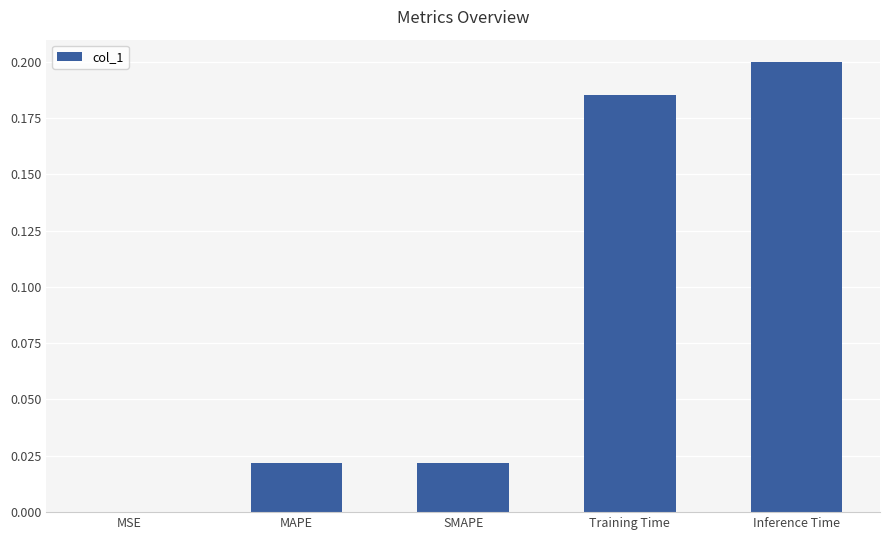

Which has a higher value, Training Time or MAPE?

Training Time